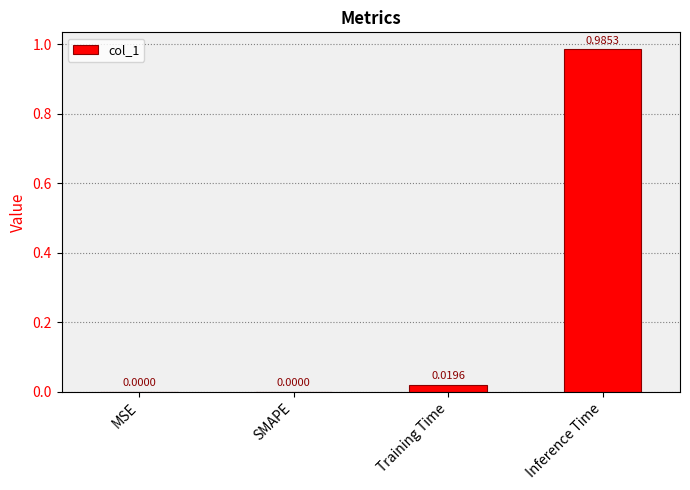

What is the change in value from MSE to Inference Time?

+1.0